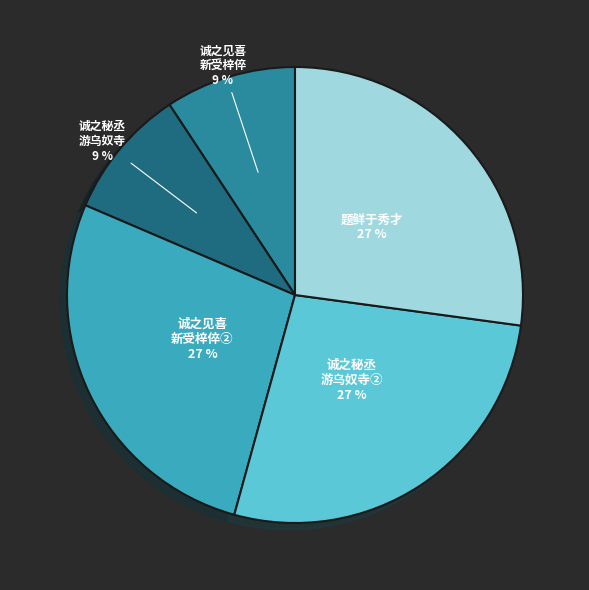

To the nearest percent, what percentage of the pie is 诚之秘丞 游乌奴寺②?

27%